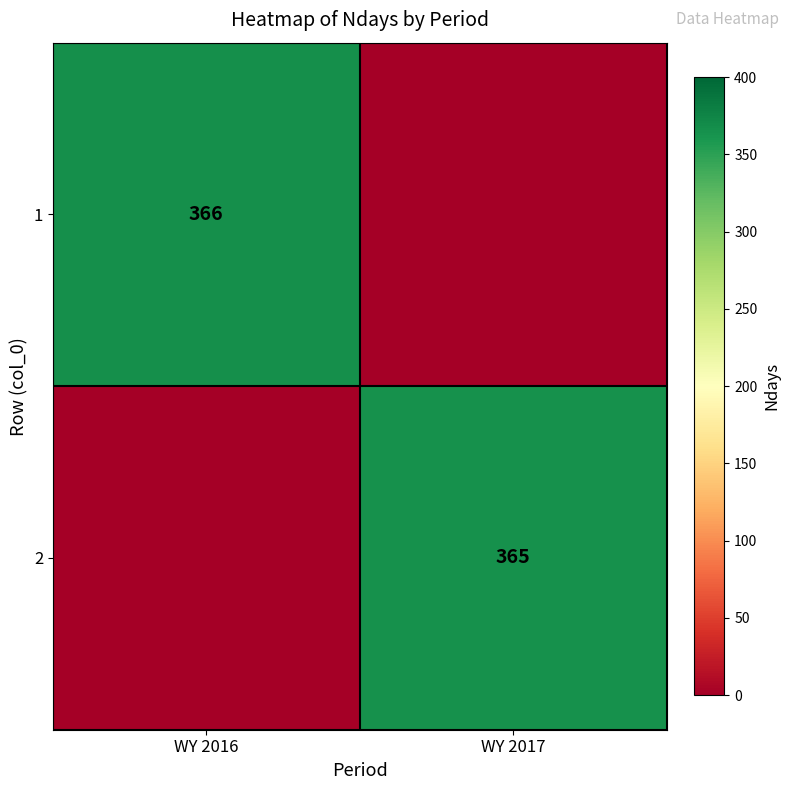

The value of 2 at WY 2017 is 497. True or false?

False